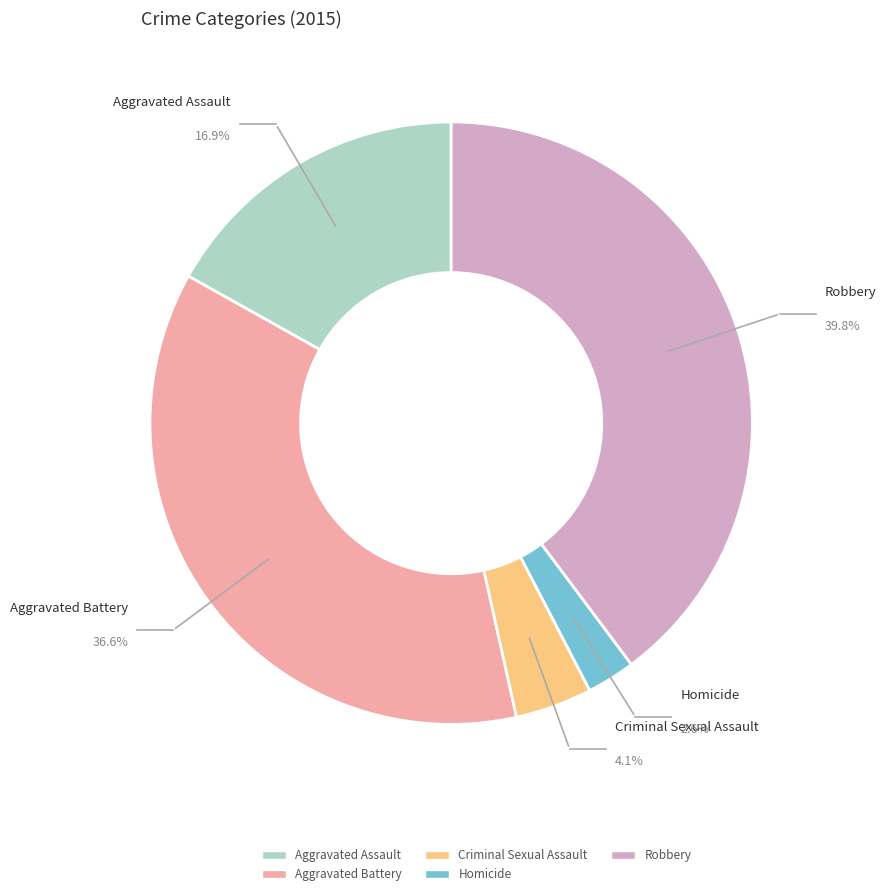

How many slices are in this pie chart?

5